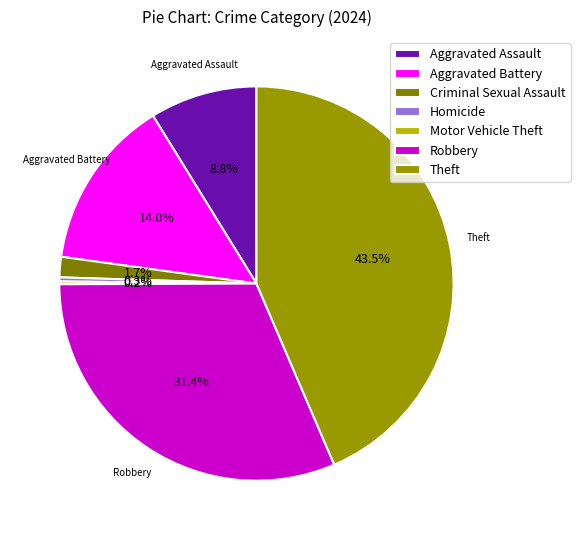

What percentage is NOT represented by Aggravated Assault?

91.2%